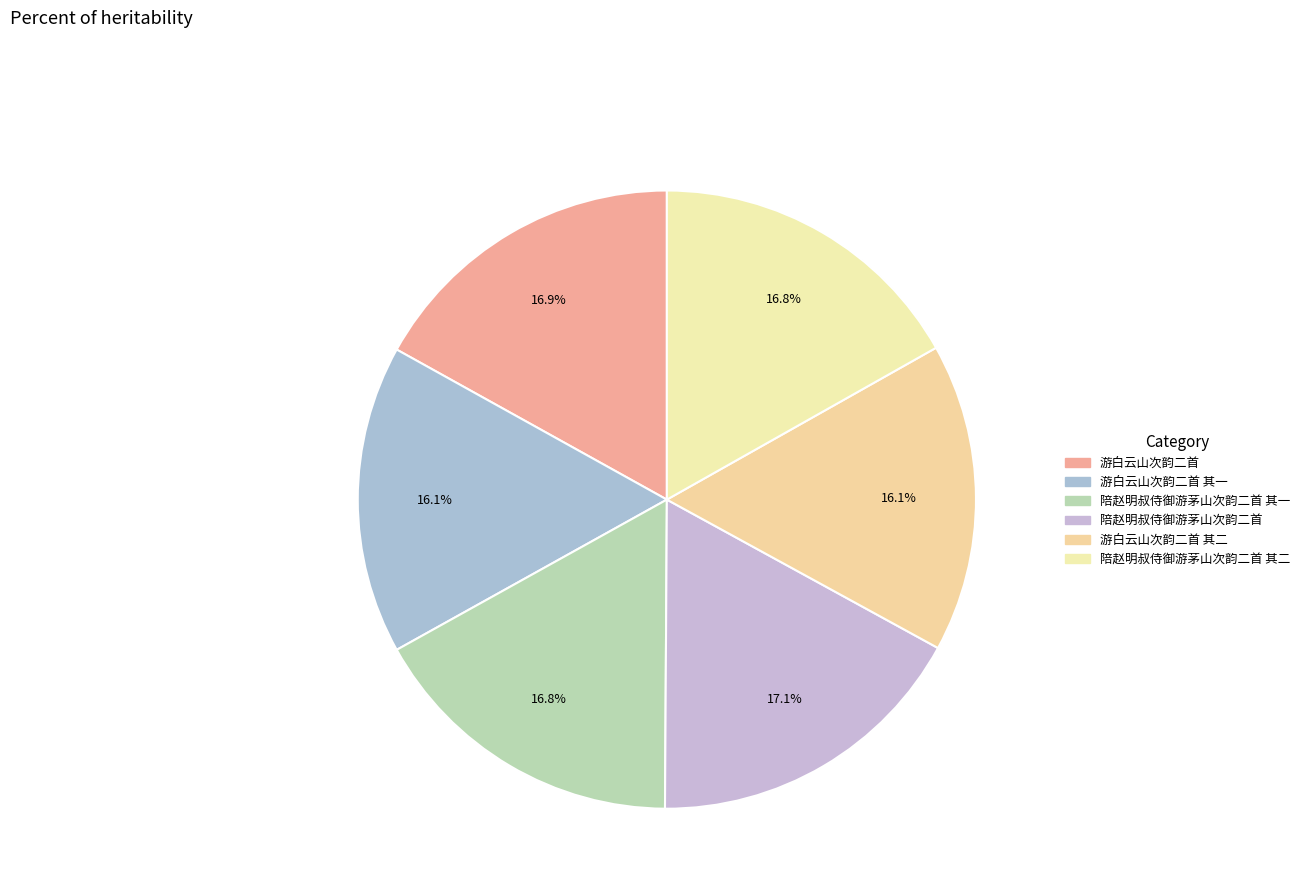

Rank the categories by value from lowest to highest.

游白云山次韵二首 其一, 游白云山次韵二首 其二, 陪赵明叔侍御游茅山次韵二首 其一, 陪赵明叔侍御游茅山次韵二首 其二, 游白云山次韵二首, 陪赵明叔侍御游茅山次韵二首